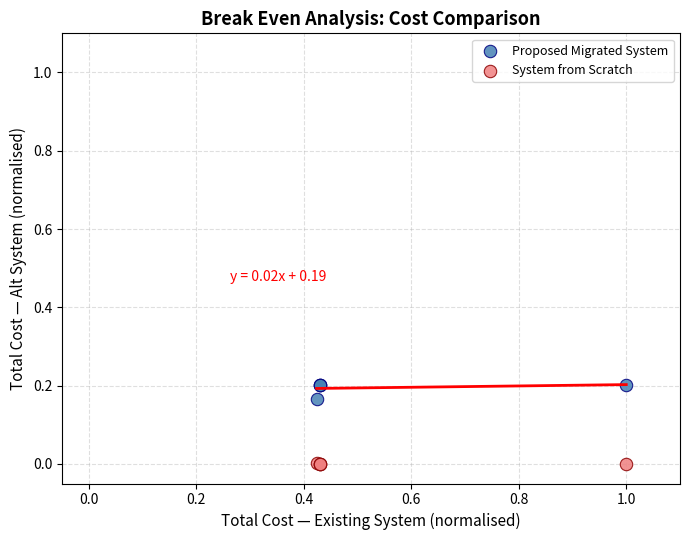

Which series contains the lowest Y value?

System from Scratch